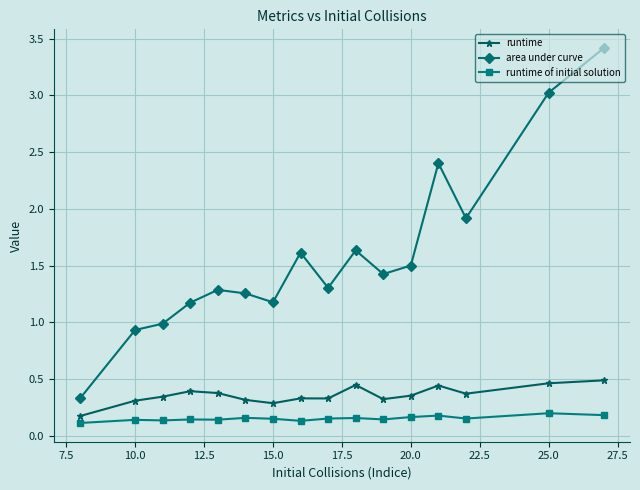

True or false: runtime has more than 2 points higher than both neighbors.

True